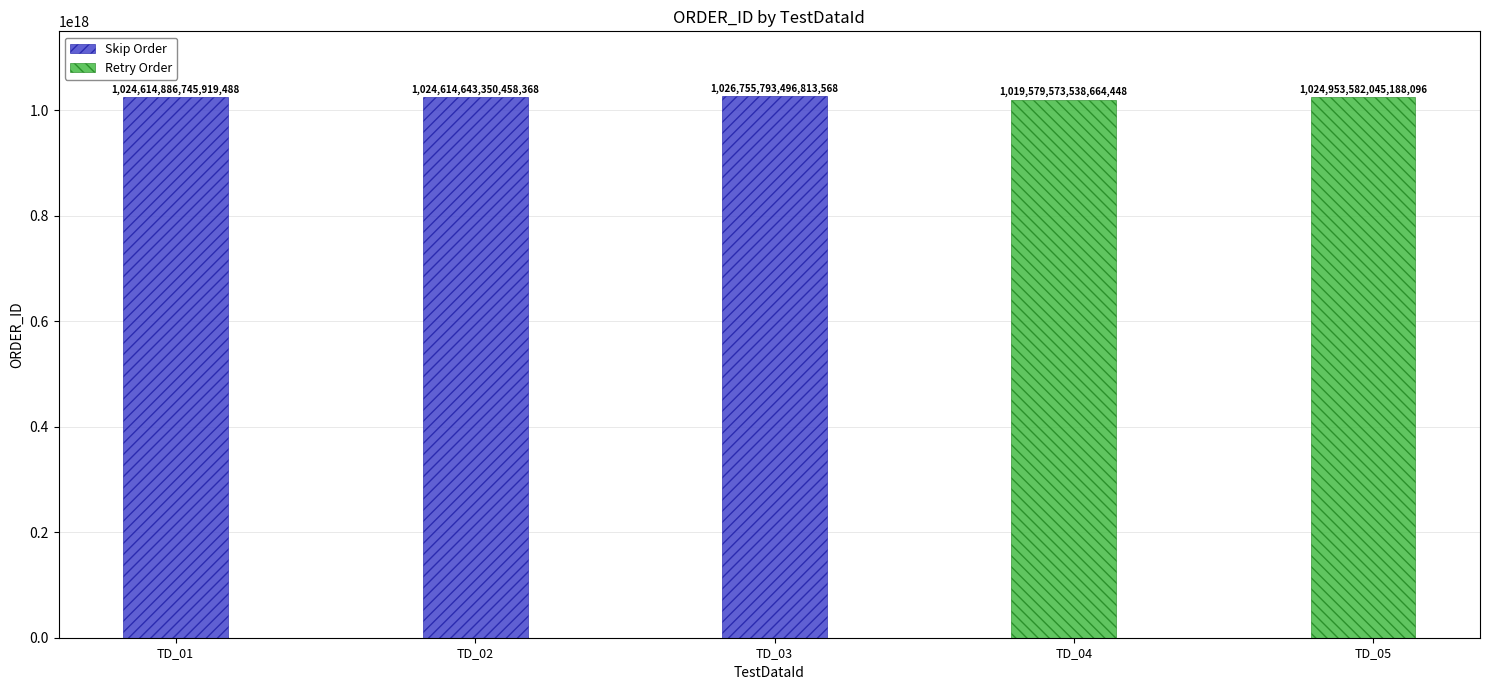

The Skip Order series shows 1498533193064970496 at TD_03. True or false?

False